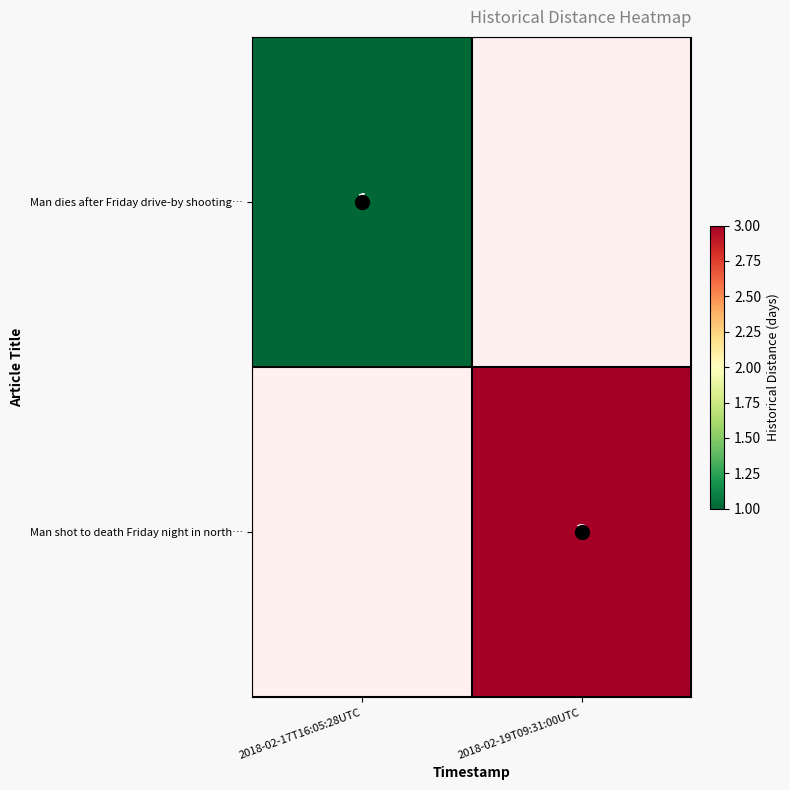

What is the highest value of the Man dies after Friday drive-by shooting… series?

1.0